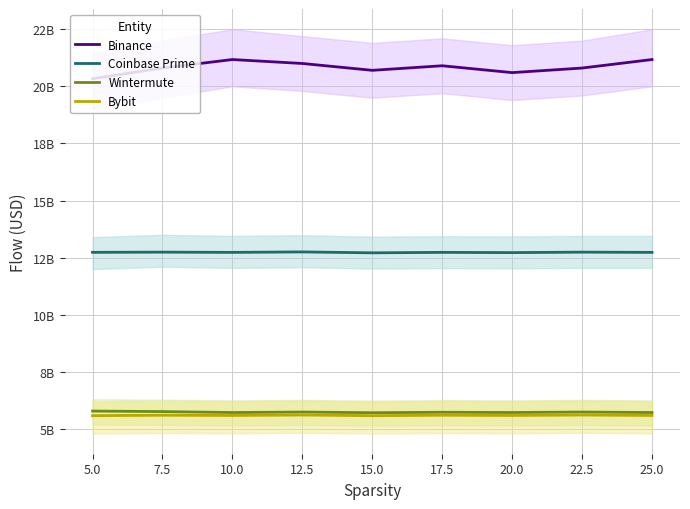

How many interior local peaks does the Coinbase Prime series have?

4